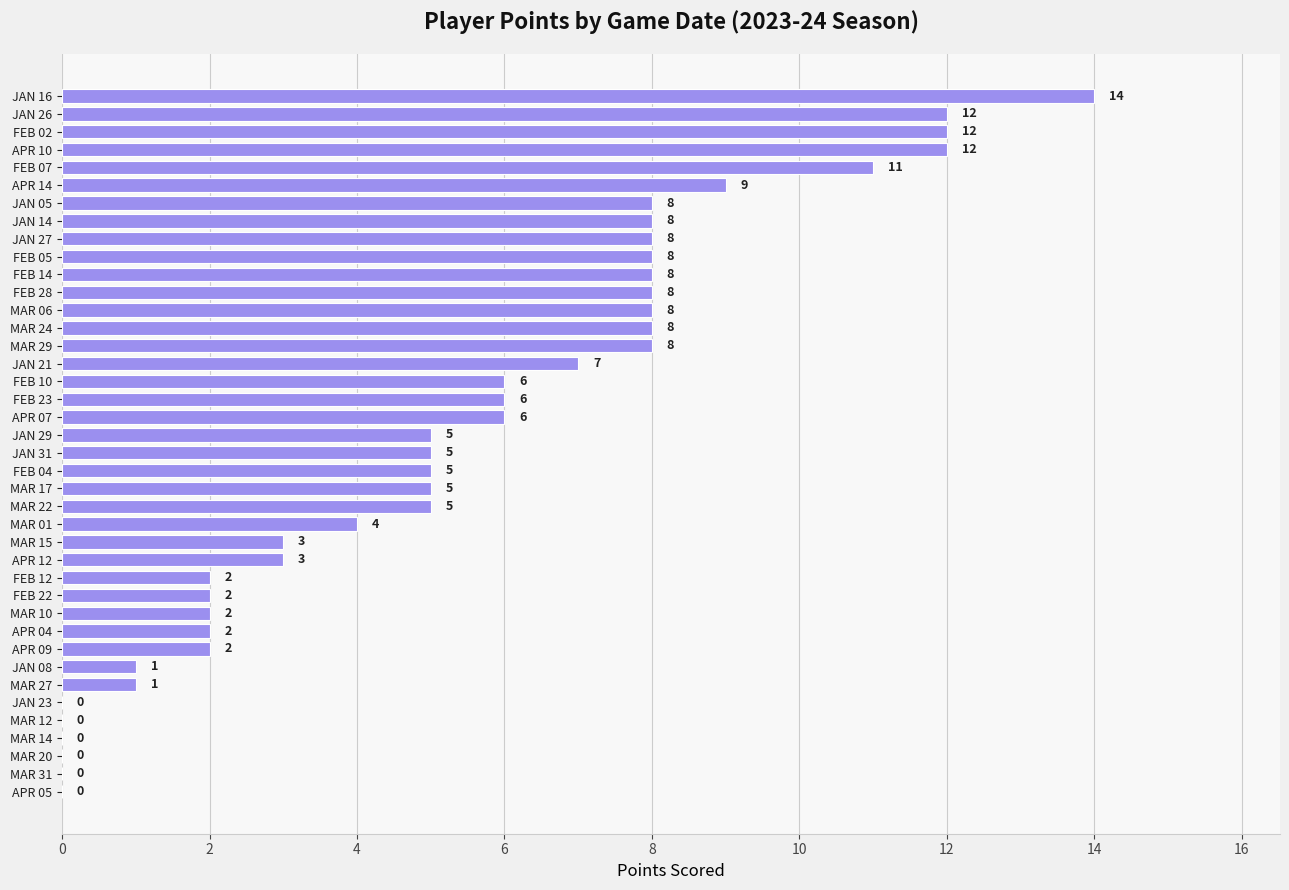

What is the approximate value at MAR 06, to the nearest 10?

10